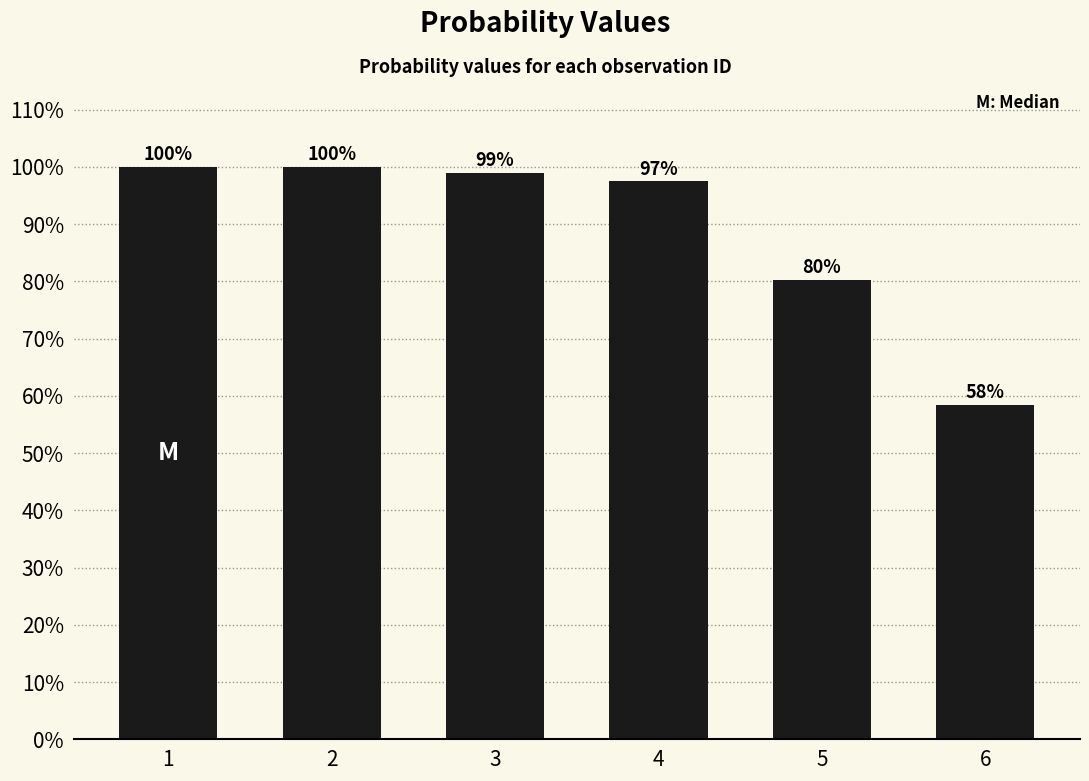

Are the bars horizontal?

No